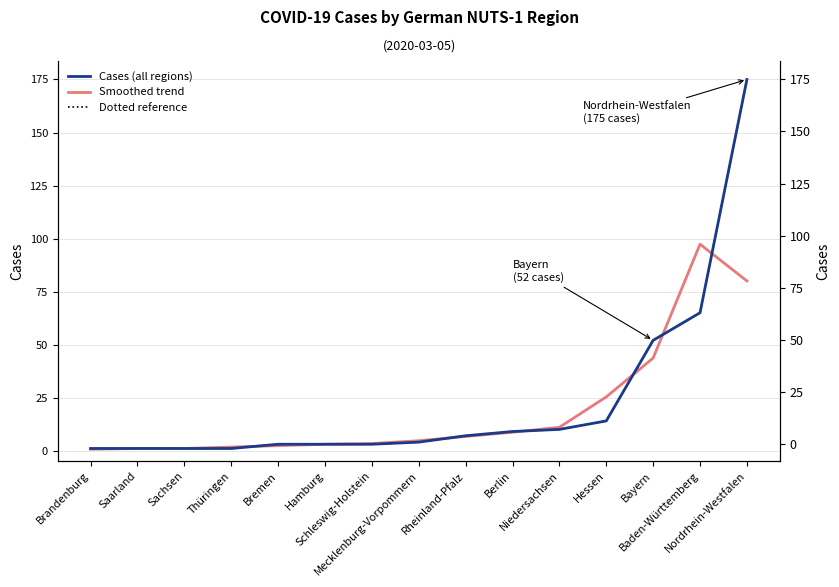

At how many categories does at least one series exceed 54?

2